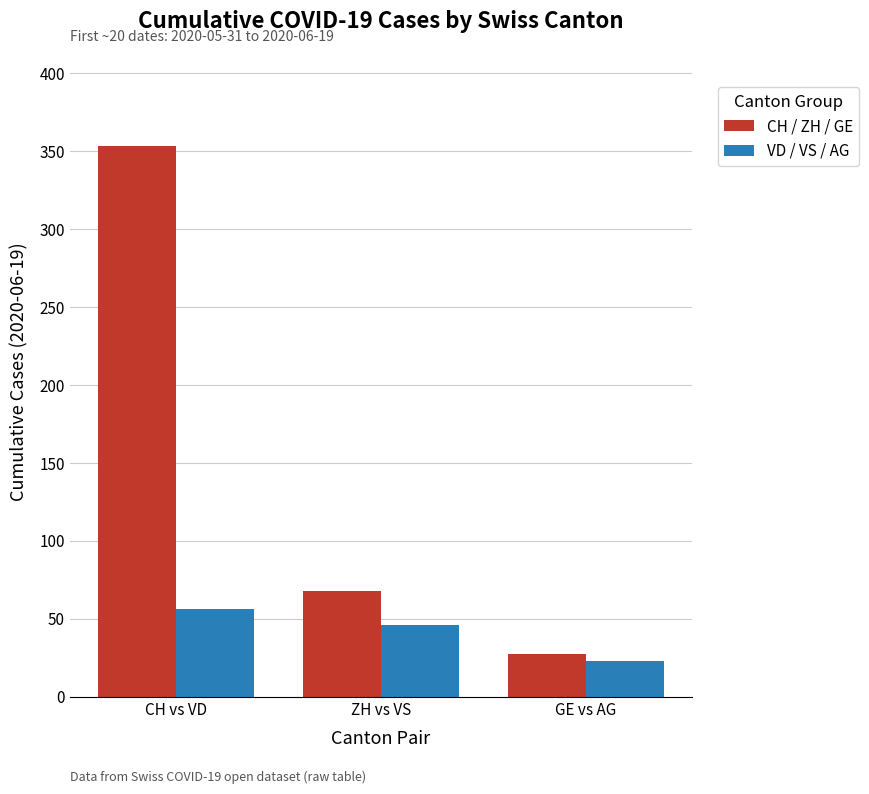

At which category does the chart reach its peak across all series?

CH vs VD